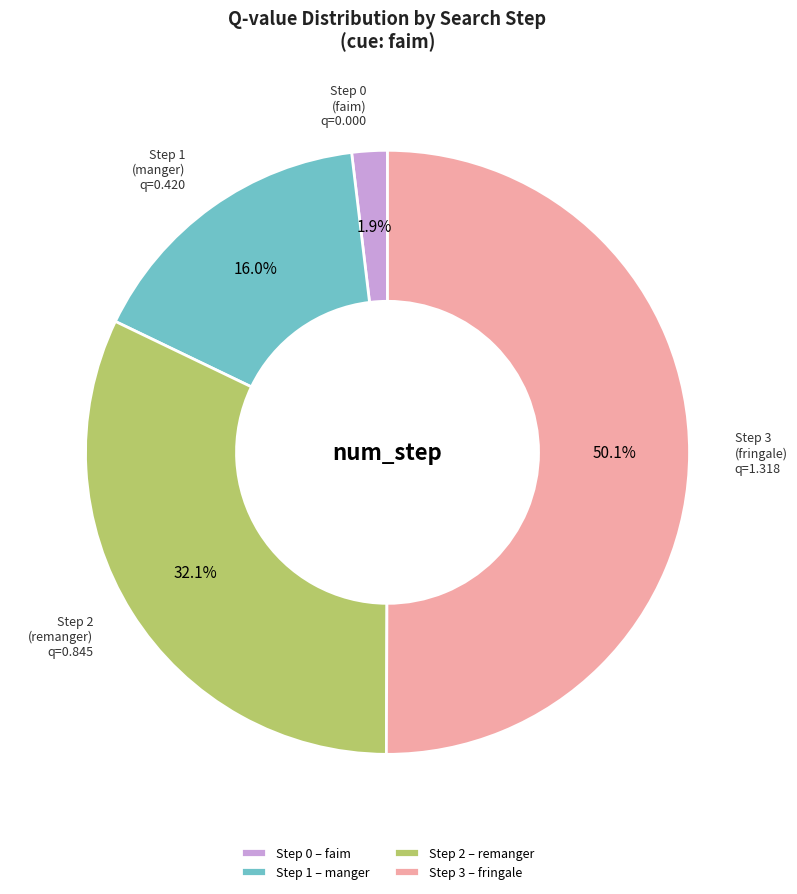

Is it true that Step 1 is 9% of the pie?

False